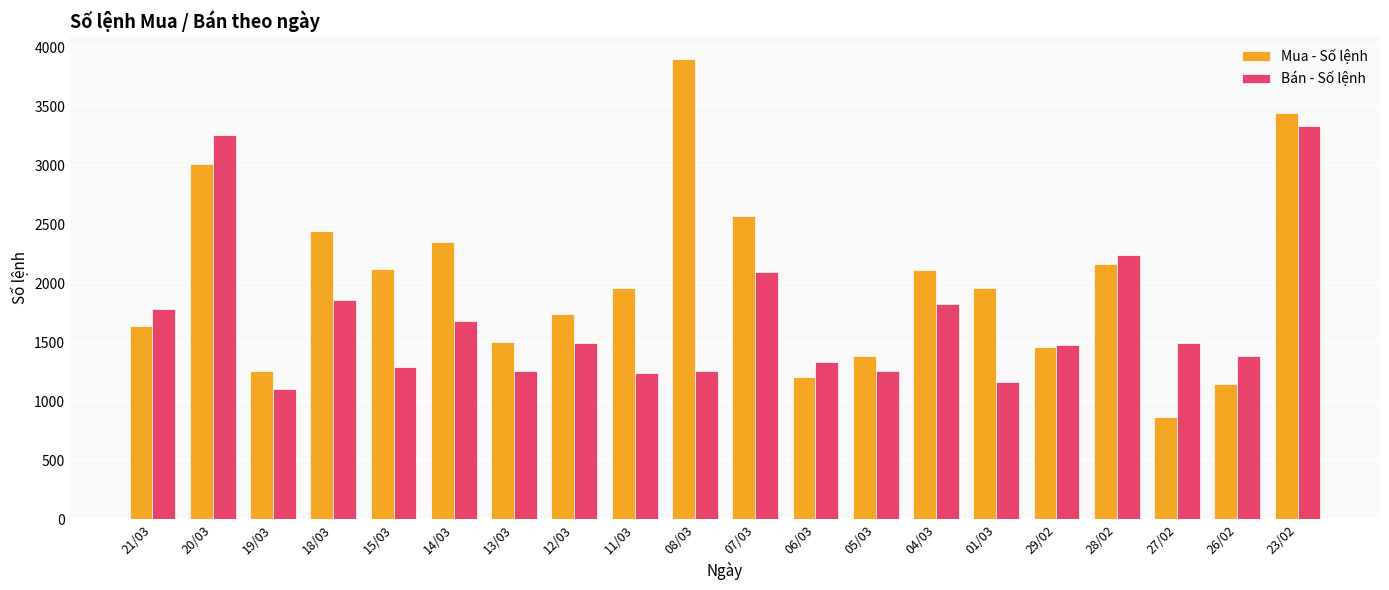

What position from the left is 15/03?

5